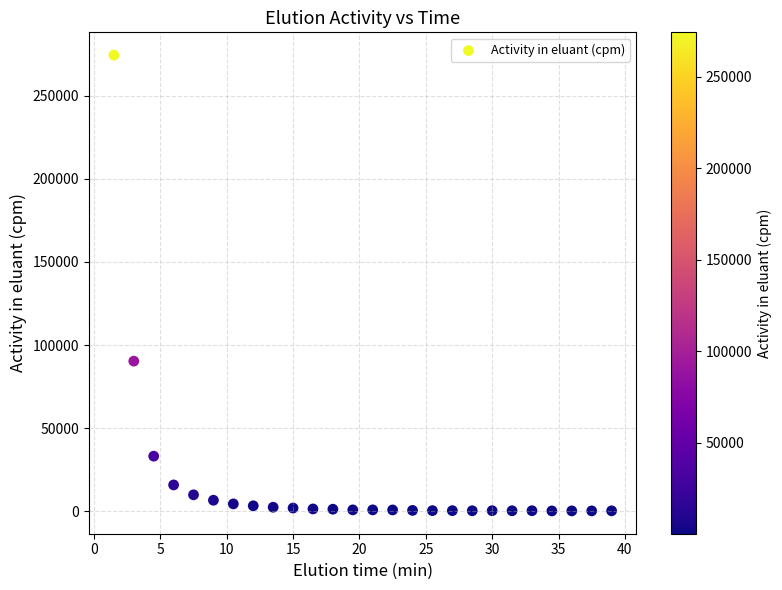

What Y value in the scatter plot is closest to 137291?

90309.4